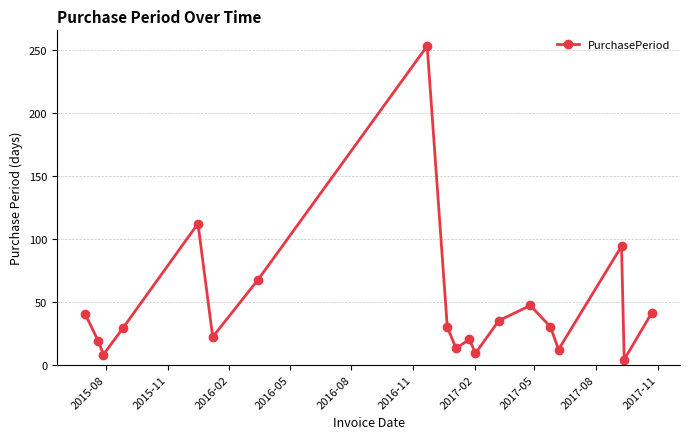

What is the greatest value displayed?

253